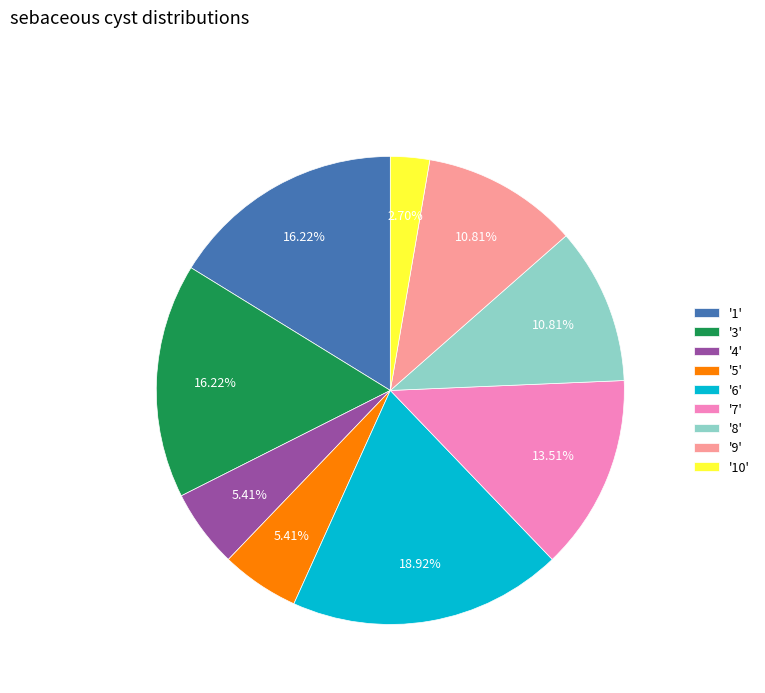

What is the ratio of the value at '1' to the value at '9'?

1.5